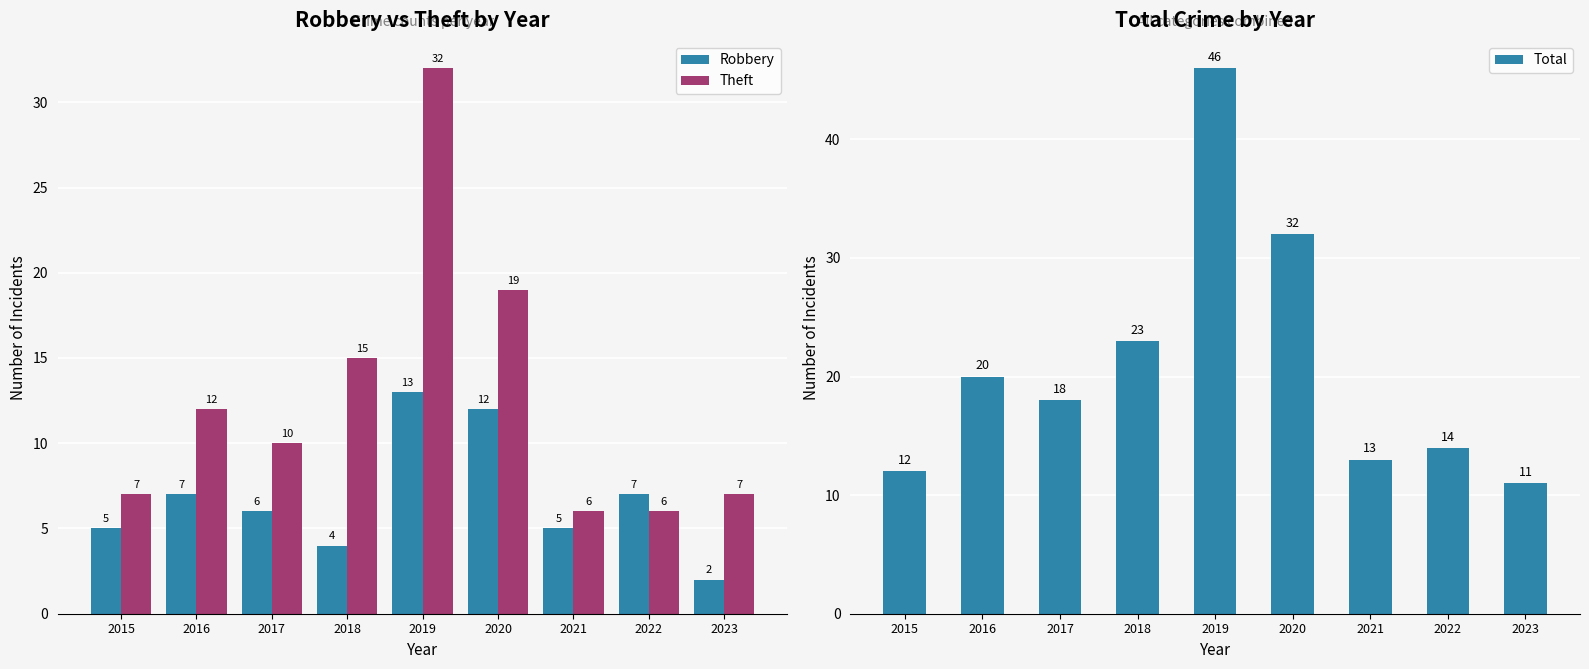

How many groups of bars are there?

9